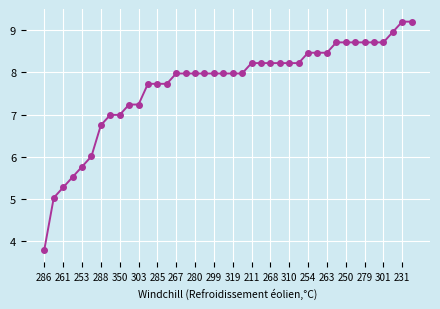

What is the value of the 5th point from the left?

5.8